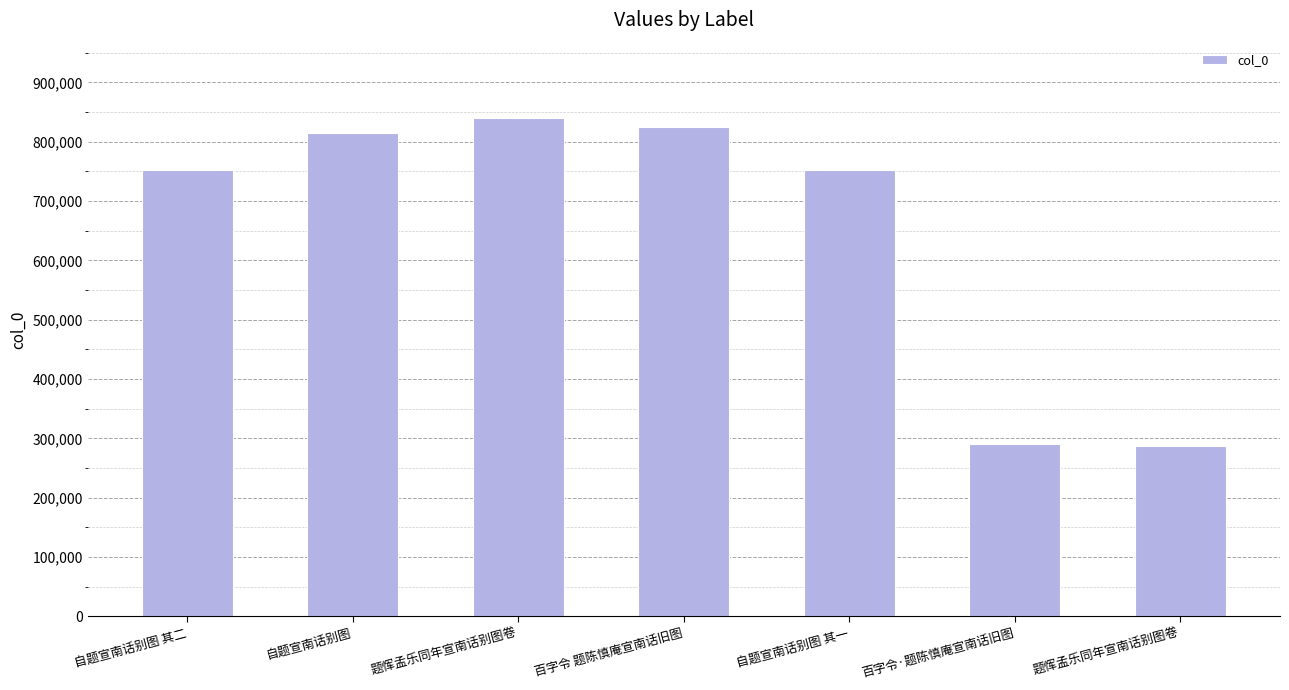

List the labels in order of value, smallest first.

题恽孟乐同年宣南话别图卷, 百字令·题陈慎庵宣南话旧图, 自题宣南话别图 其一, 自题宣南话别图 其二, 自题宣南话别图, 百字令 题陈慎庵宣南话旧图, 题恽孟乐同年宣南话别图卷